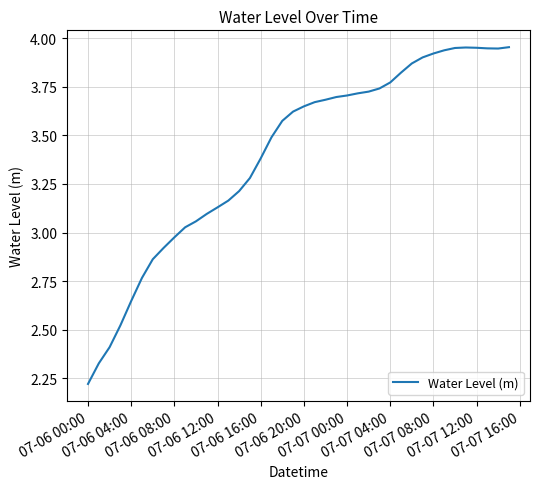

What is the maximum value shown in the chart?

4.0